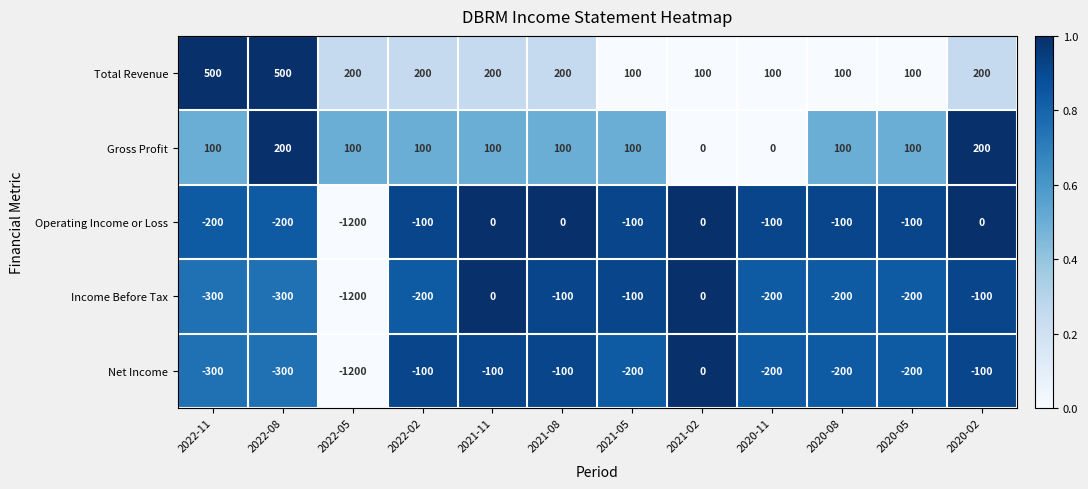

What is the difference between the maximum and minimum values in the Gross Profit series?

200